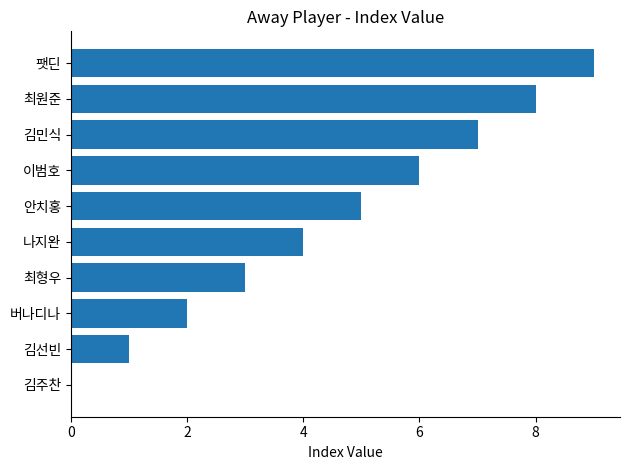

What is the maximum value shown in the chart?

9